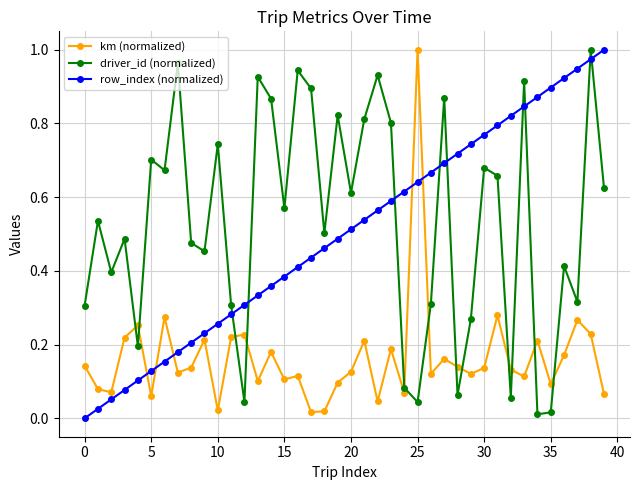

How many intersections are there between row_index (normalized) and driver_id (normalized)?

9